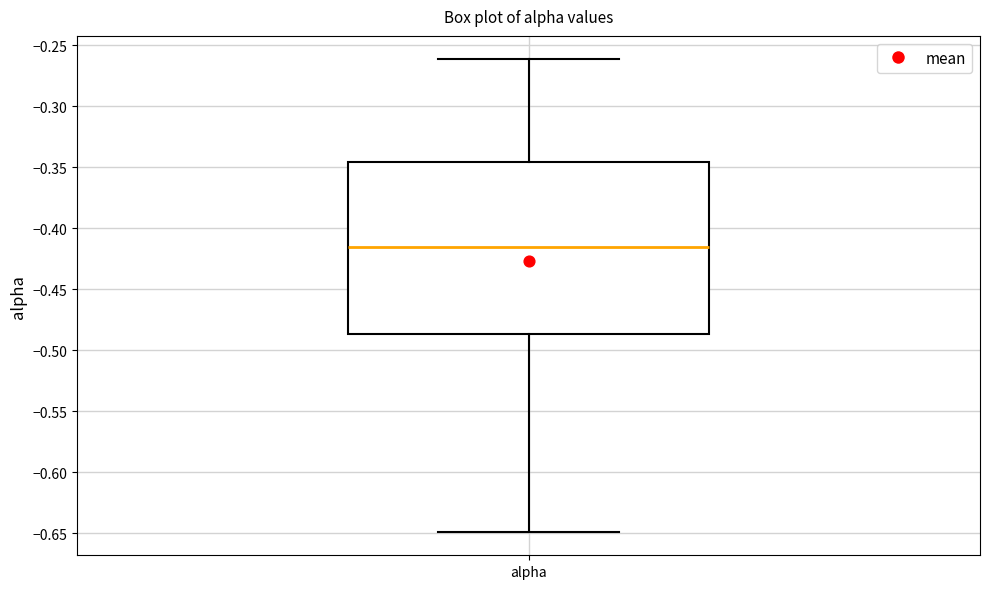

Transcribe this box plot: give where the median line is, the range the box spans, and where the two whiskers end, as read against the y-axis. The values are not printed on the chart, so give them approximately, as read against the axis.

median -0.415, box -0.485 to -0.345, whiskers -0.650 to -0.260